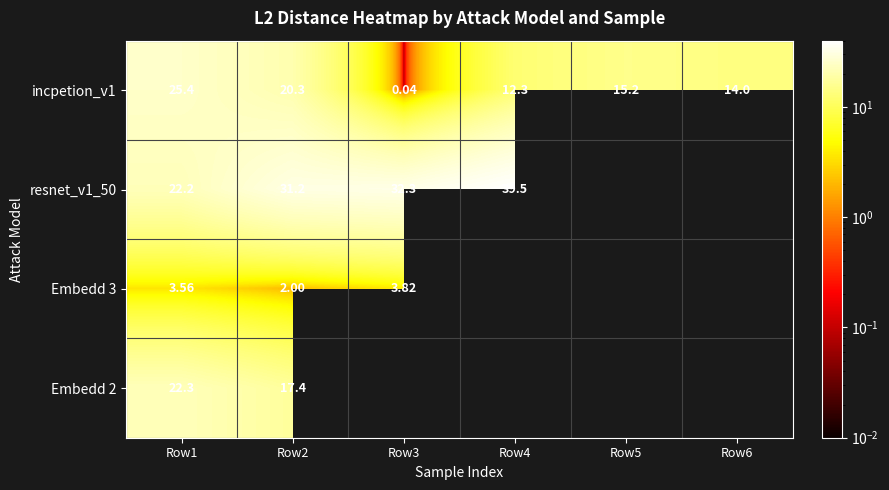

What is the highest value of the incpetion_v1 series?

25.4